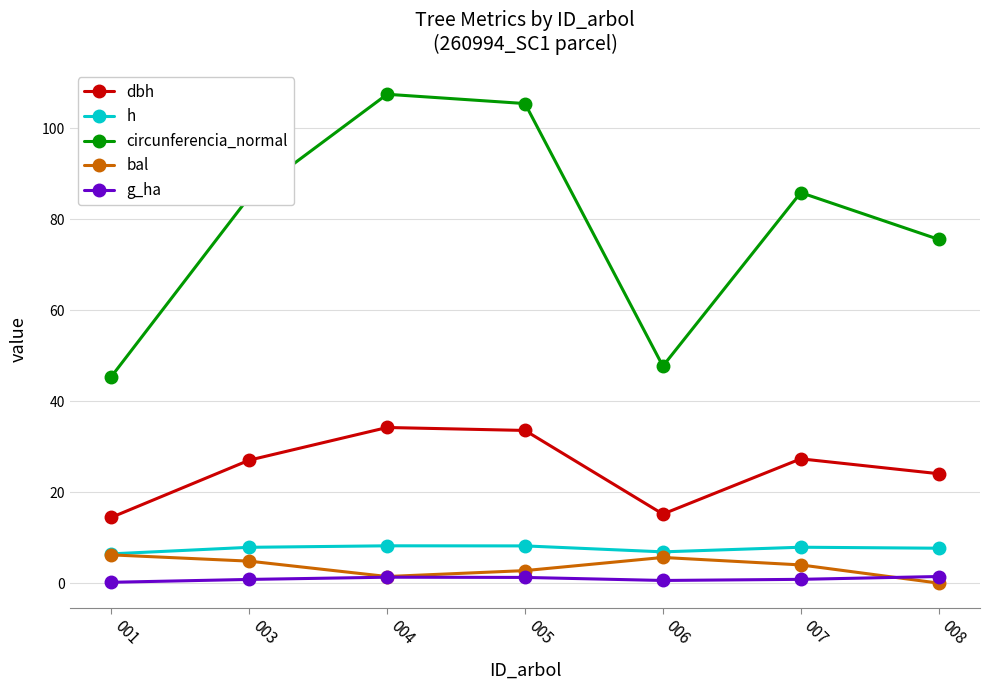

Which series has the largest range (max minus min)?

circunferencia_normal